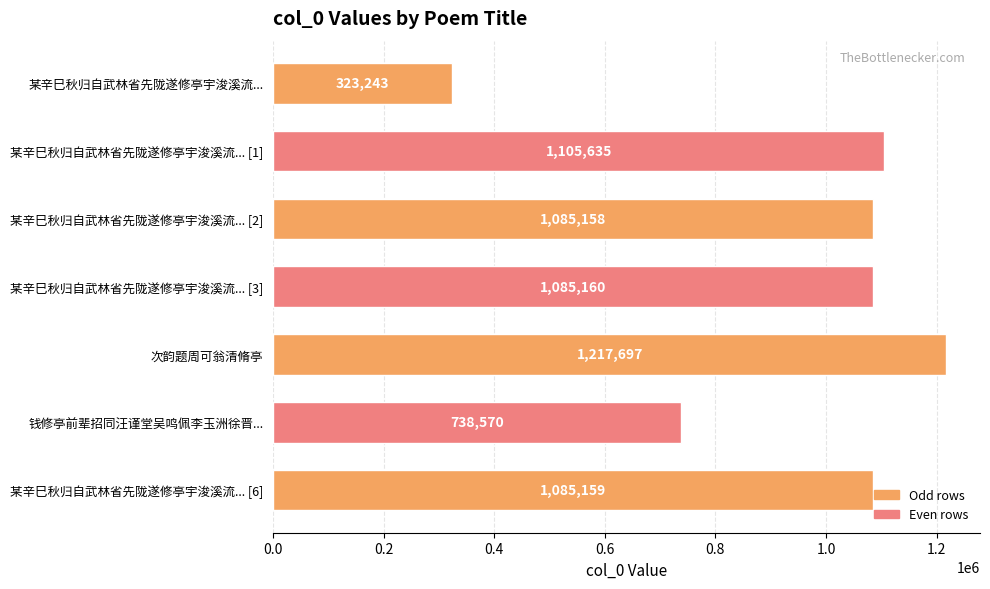

What is the label of the 6th bar from the top?

钱修亭前辈招同汪谨堂吴鸣佩李玉洲徐晋...